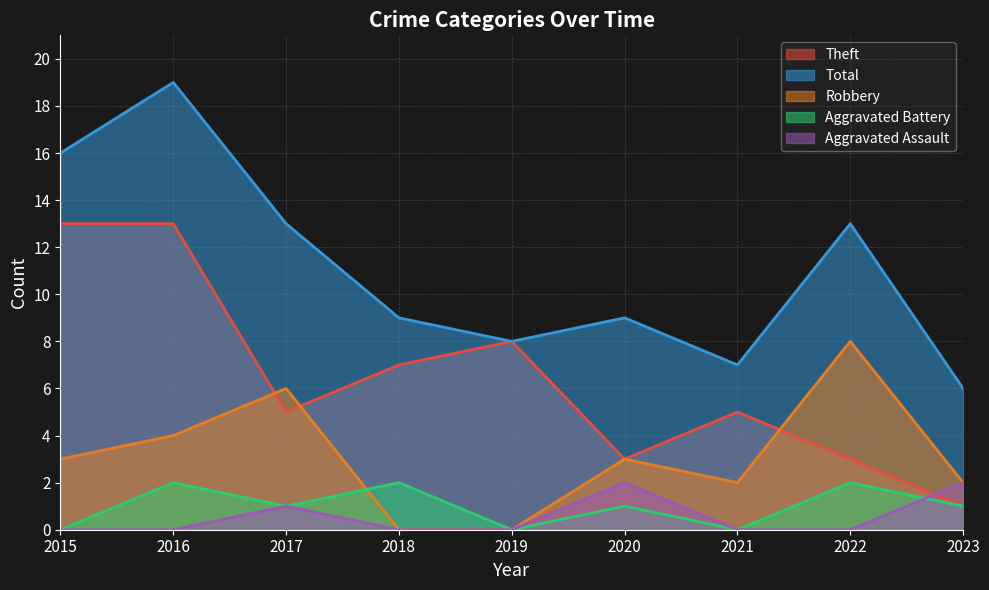

Which series has the largest range (max minus min)?

Total